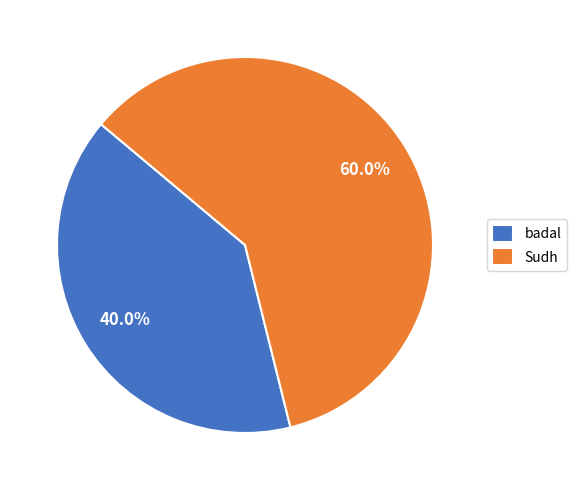

Which has a higher value, badal or Sudh?

Sudh